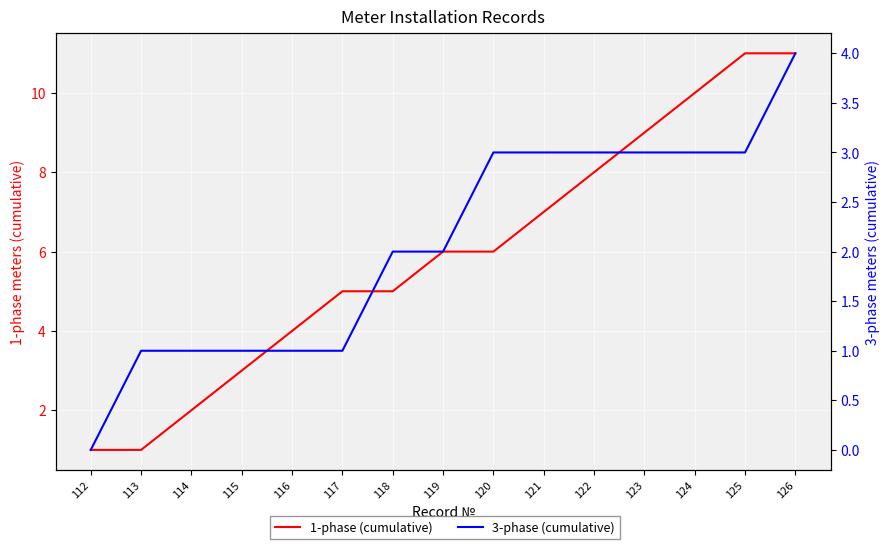

Rank the series at 113 from highest to lowest value.

1-phase (cumulative), 3-phase (cumulative)